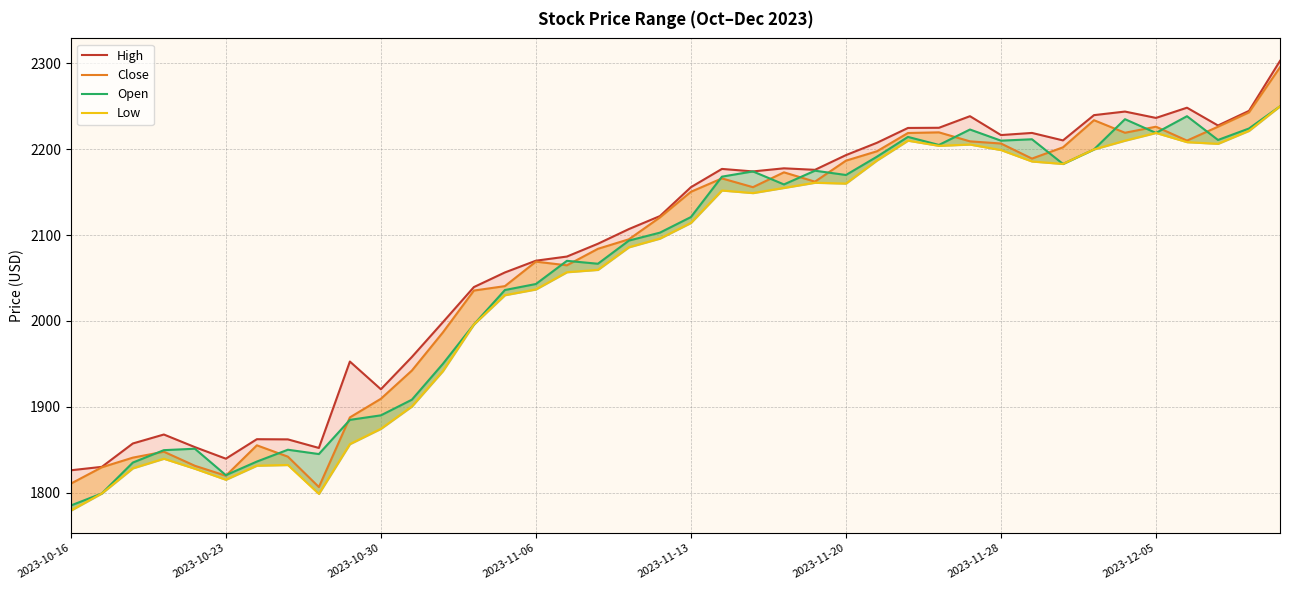

Reading left to right, list all the values displayed in this chart.

High: 1826.0	1830.0	1857.2	1867.7	1853.0	1839.5	1862.2	1862.0	1852.0	1952.7	1920.4	1958.0	1998.5	2039.4	2056.5	2070.2	2075.0	2089.9	2107.0	2122.1	2155.8	2177.1	2174.2	2177.8	2176.0	2193.2	2207.5	2224.8	2225.0	2238.5	2216.5	2219.0	2210.3	2239.7	2243.9	2236.5	2248.4	2227.7	2244.7	2302.9
Close: 1810.4	1829.5	1840.7	1847.6	1831.2	1819.7	1855.1	1841.9	1806.5	1887.6	1909.3	1942.2	1986.6	2035.4	2040.5	2069.1	2064.8	2084.0	2095.1	2120.6	2150.4	2166.0	2155.8	2173.1	2162.2	2186.7	2197.6	2218.9	2219.7	2209.2	2206.7	2189.1	2202.2	2233.8	2219.2	2226.2	2210.1	2226.2	2242.9	2295.5
Open: 1785.0	1799.0	1835.0	1849.4	1851.1	1820.3	1836.2	1849.9	1844.9	1884.7	1890.0	1908.2	1950.0	1995.9	2036.0	2043.0	2070.0	2066.6	2093.6	2102.8	2121.0	2168.1	2174.2	2159.0	2175.0	2170.0	2191.3	2214.4	2205.0	2223.0	2210.0	2211.6	2182.9	2199.8	2235.0	2219.0	2238.5	2210.8	2224.2	2250.0
Low: 1779.1	1799.0	1828.3	1839.5	1827.8	1815.0	1831.4	1832.2	1798.5	1856.5	1874.3	1900.3	1941.5	1995.9	2030.0	2036.7	2056.8	2059.5	2085.8	2095.9	2114.2	2151.9	2148.9	2154.9	2161.0	2160.0	2186.9	2210.0	2204.0	2205.5	2199.1	2185.8	2182.9	2199.8	2210.0	2219.0	2208.3	2206.3	2221.4	2250.0